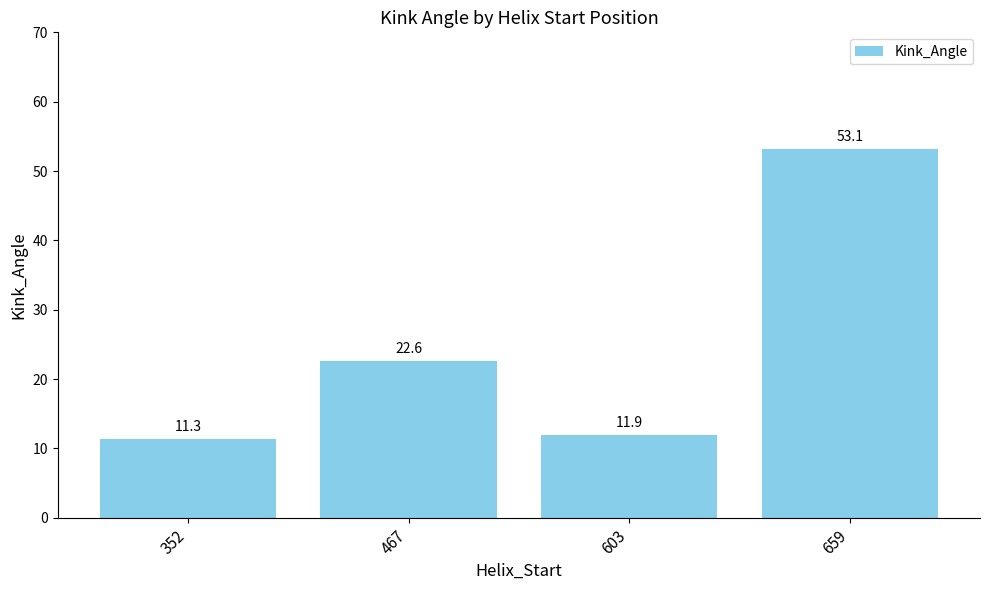

Does the chart contain any negative values?

No